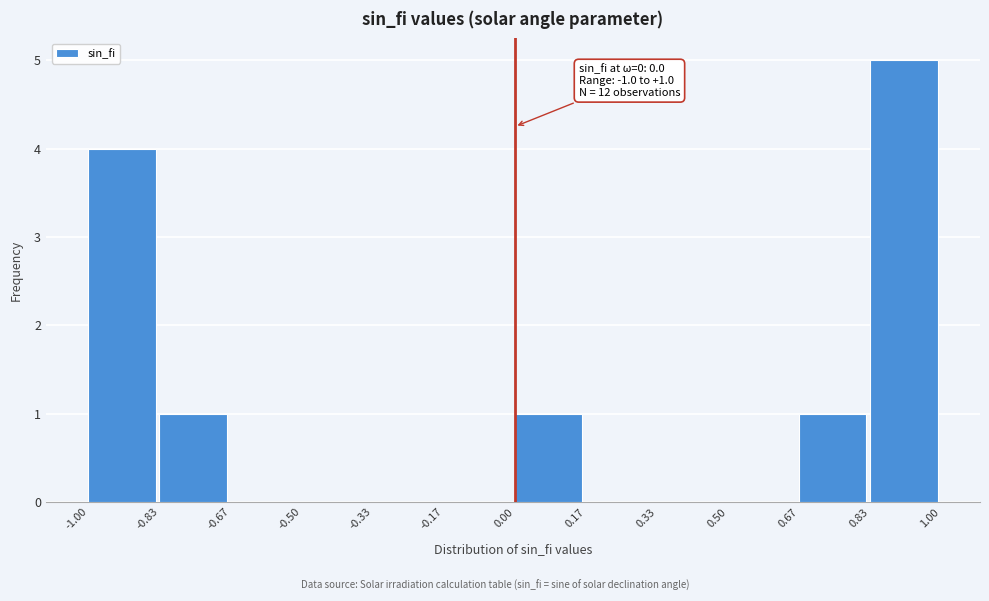

Which range on the x-axis has the tallest bar?

0.83 to 1.00